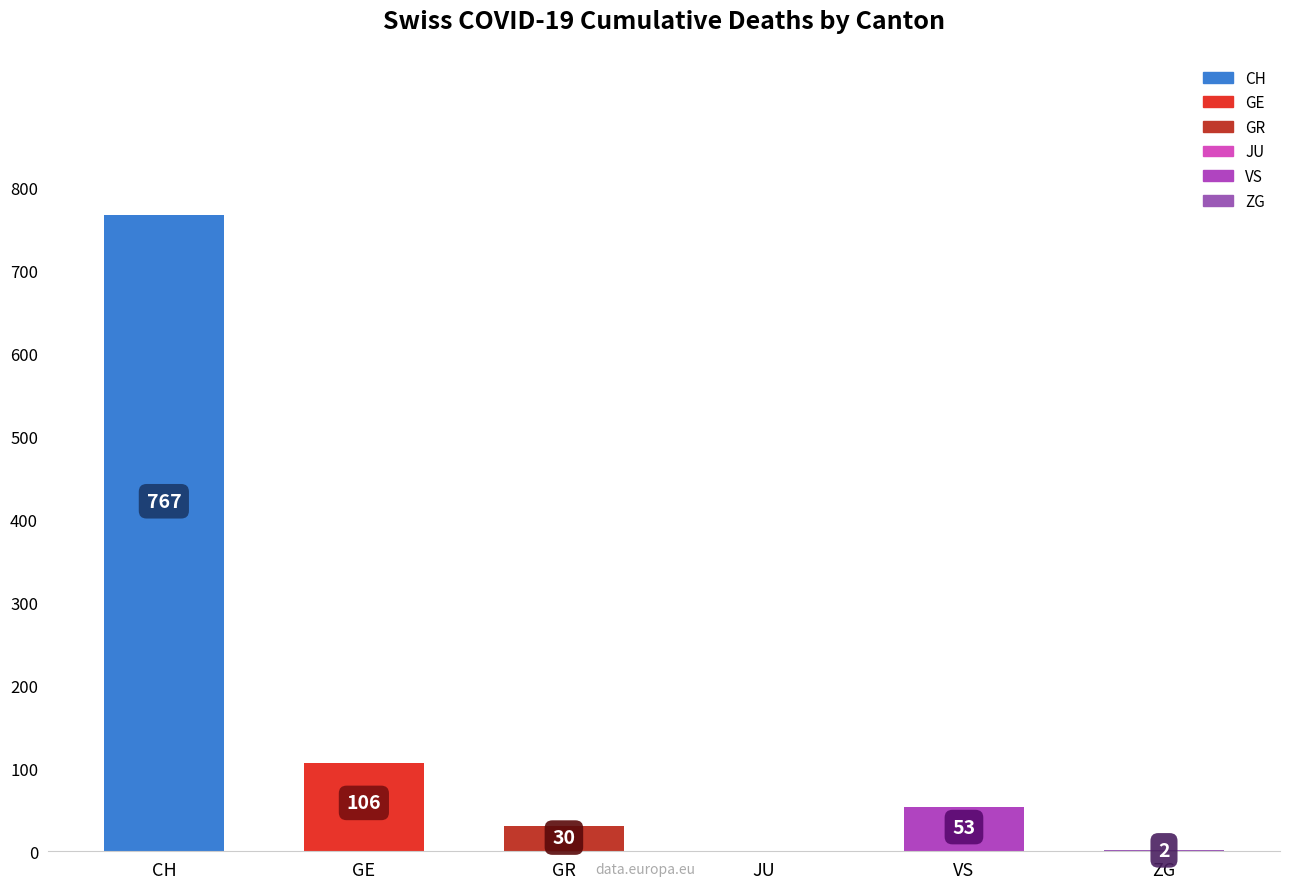

Are the bars grouped side by side (vs. stacked)?

No